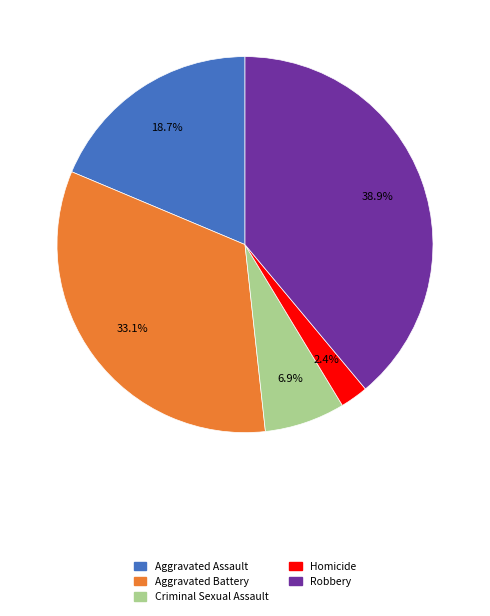

To the nearest percent, what is the average slice percentage?

20%